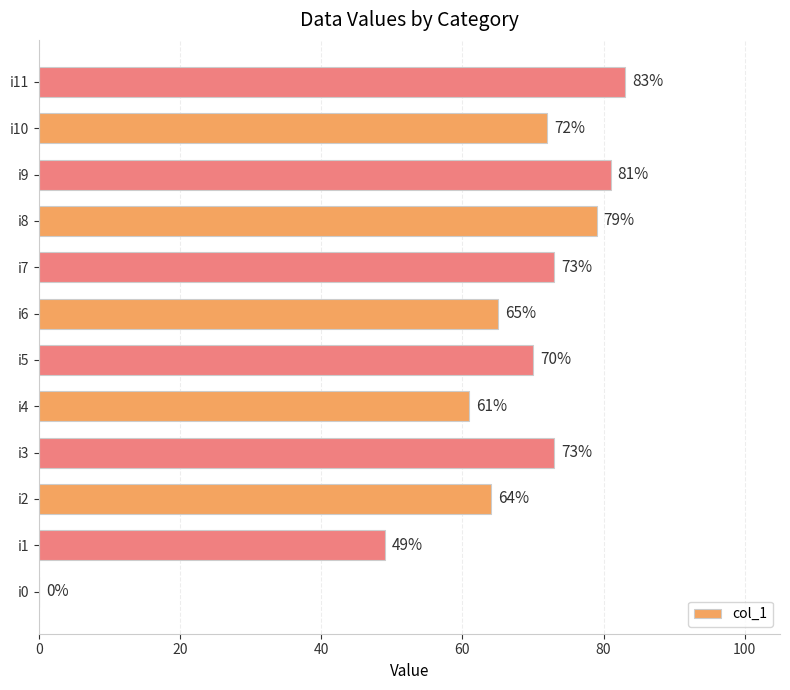

The chart shows a value of 65 at i6. True or false?

True